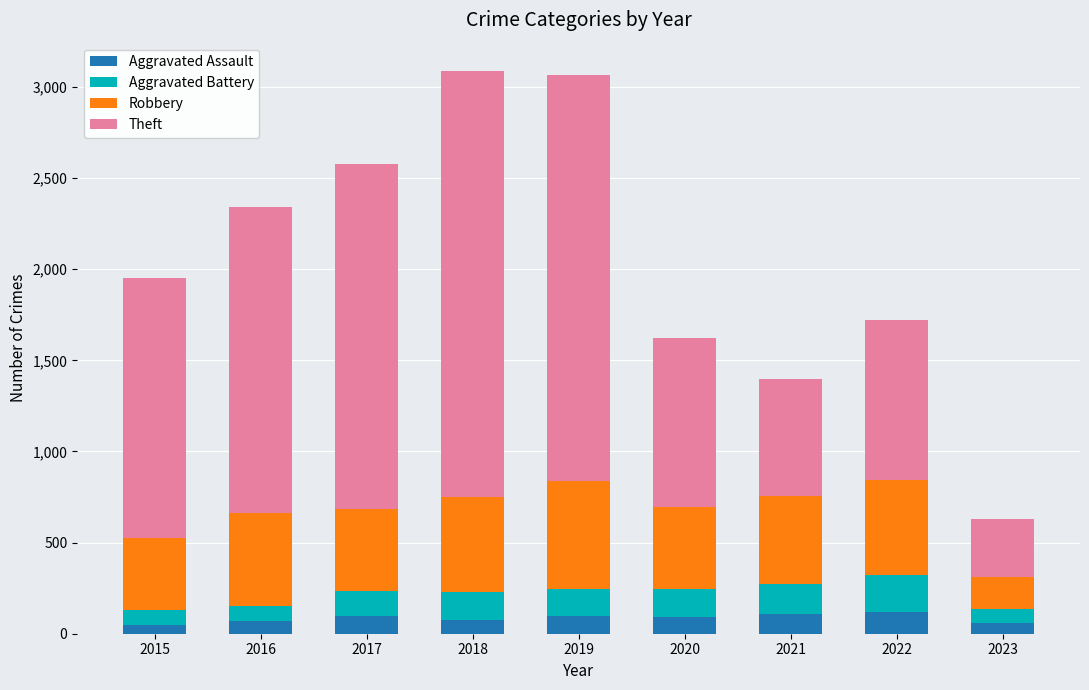

What value does the Aggravated Assault series have at 2020?

94